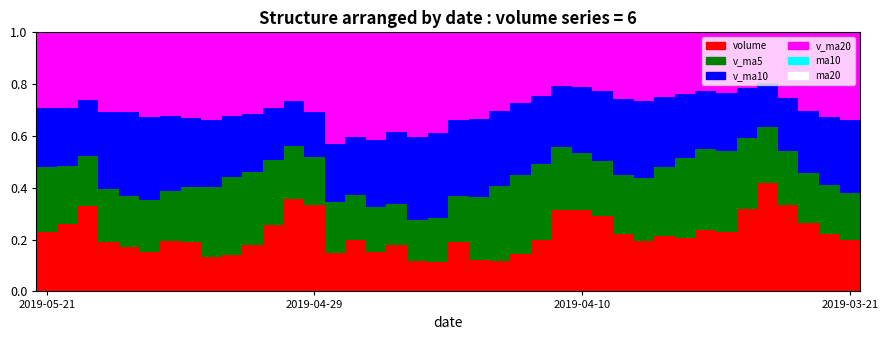

Are the bars horizontal?

No